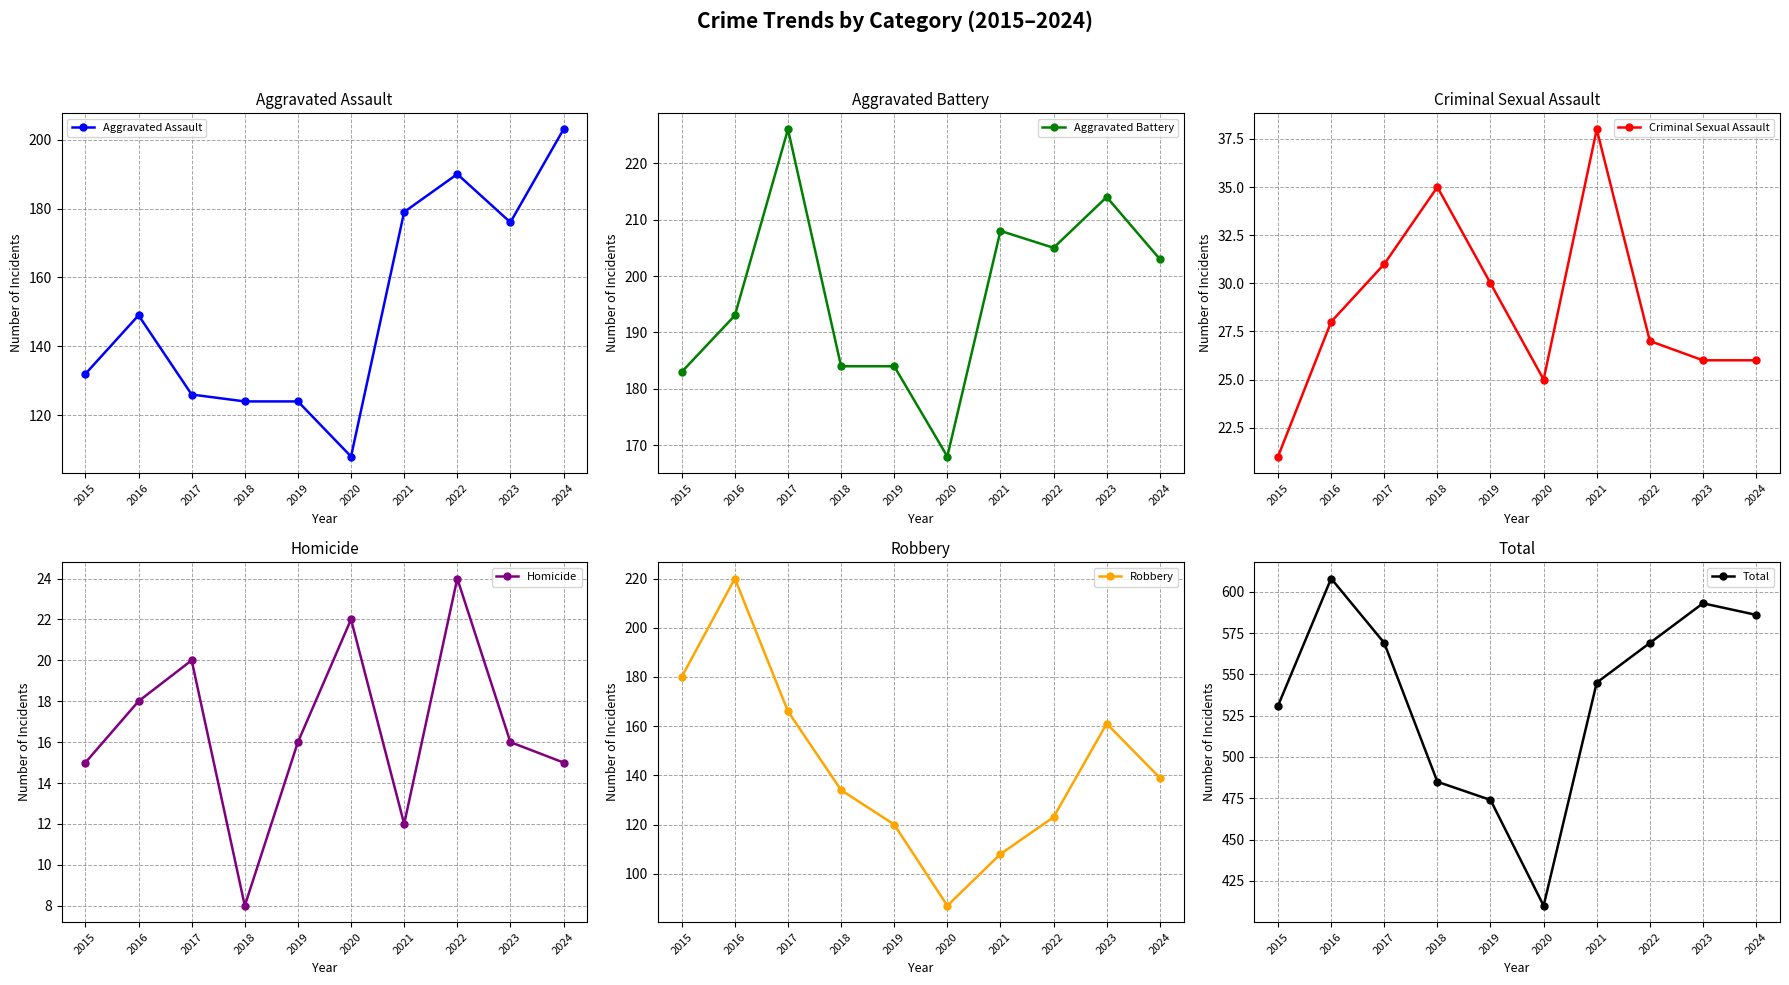

Which series has the widest spread of values?

Total